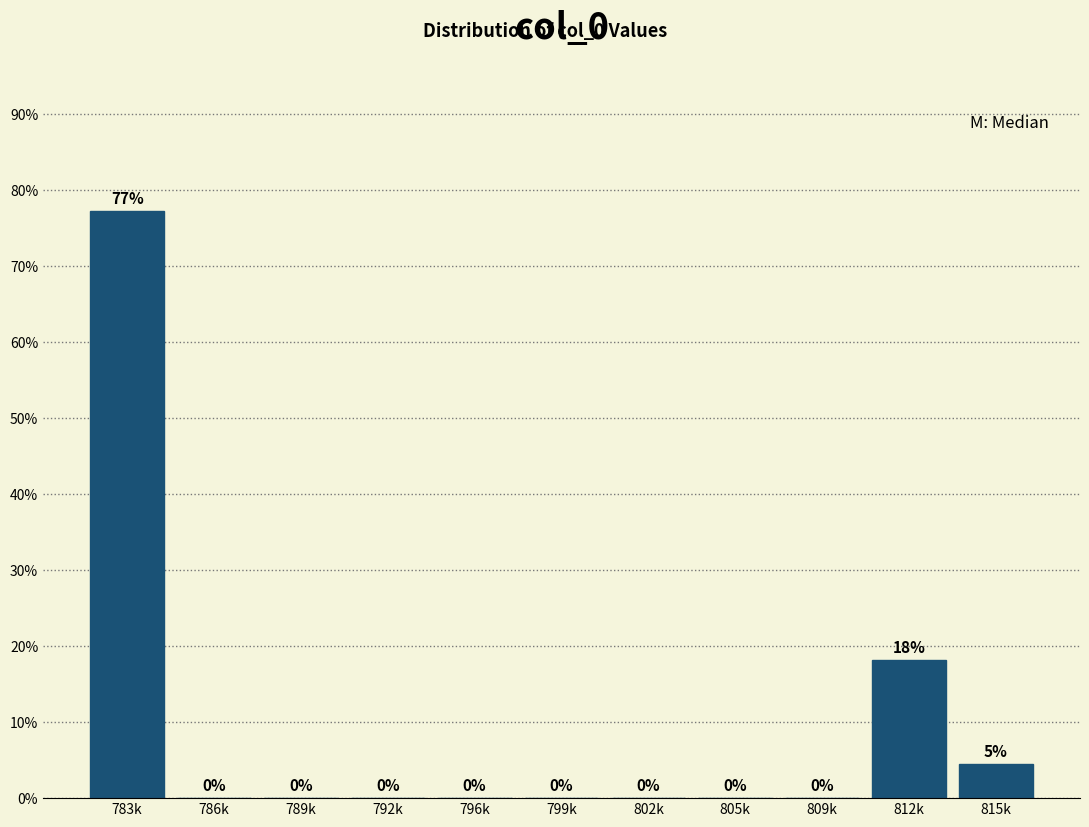

What is the sum of all values?

100.0